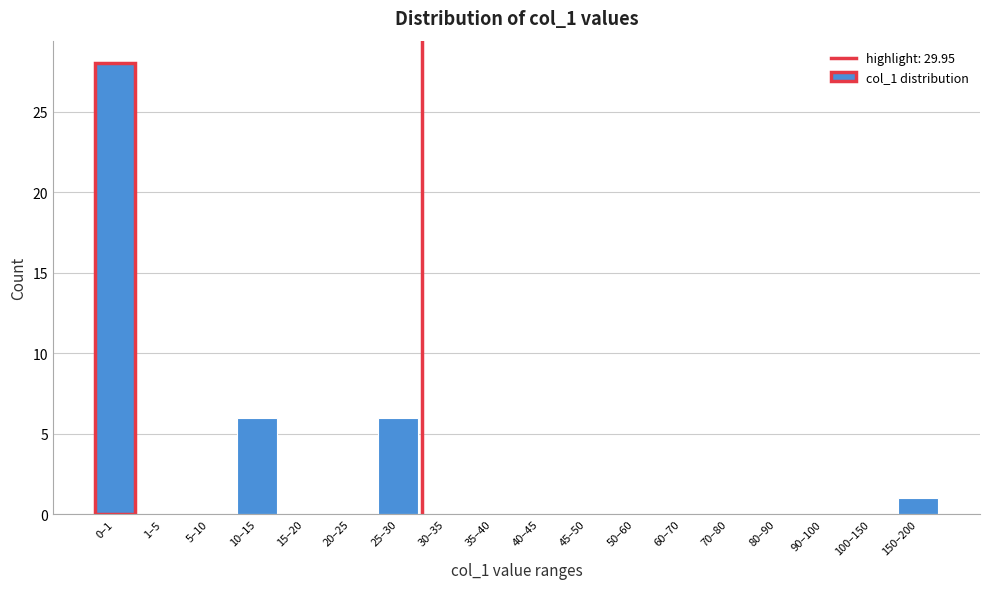

Reading left to right, transcribe all the data shown in this chart.

0–1=28	1–5=0	5–10=0	10–15=6	15–20=0	20–25=0	25–30=6	30–35=0	35–40=0	40–45=0	45–50=0	50–60=0	60–70=0	70–80=0	80–90=0	90–100=0	100–150=0	150–200=1